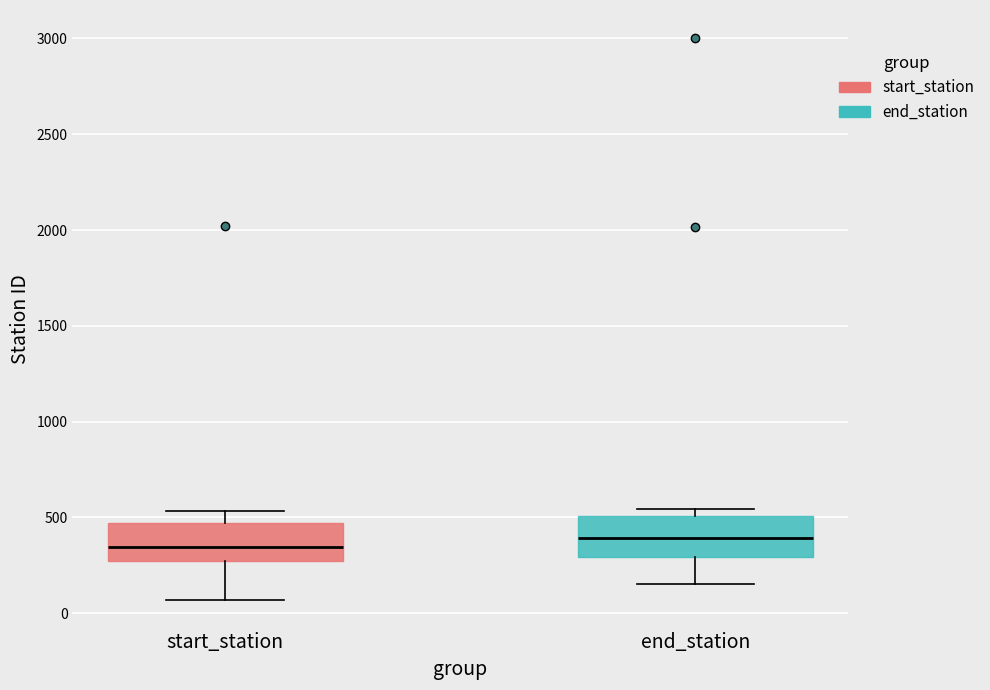

Reading left to right, transcribe this box plot: for each box, give where its median line is, the range the box spans, and where its two whiskers end, as read against the y-axis. The values are not printed on the chart, so give them approximately, as read against the axis.

start_station: median 350, box 250 to 450, whiskers 50 to 550
end_station: median 400, box 300 to 500, whiskers 150 to 550